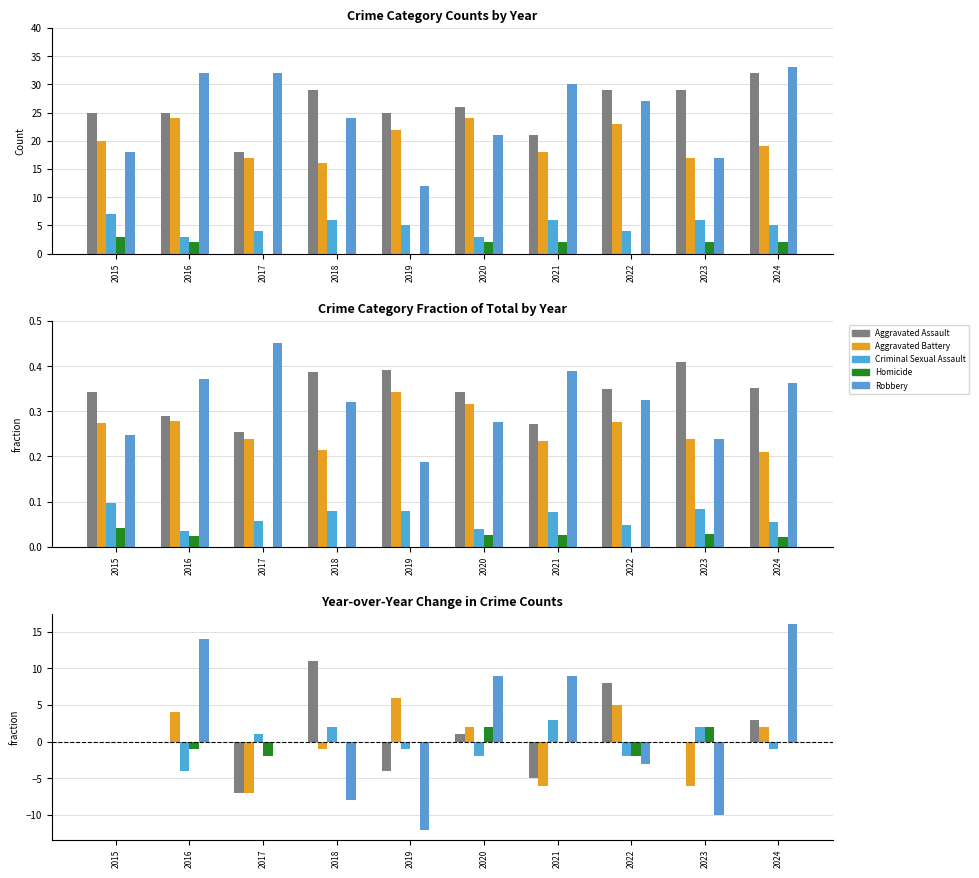

At which label is Aggravated Assault closest to 2?

2020